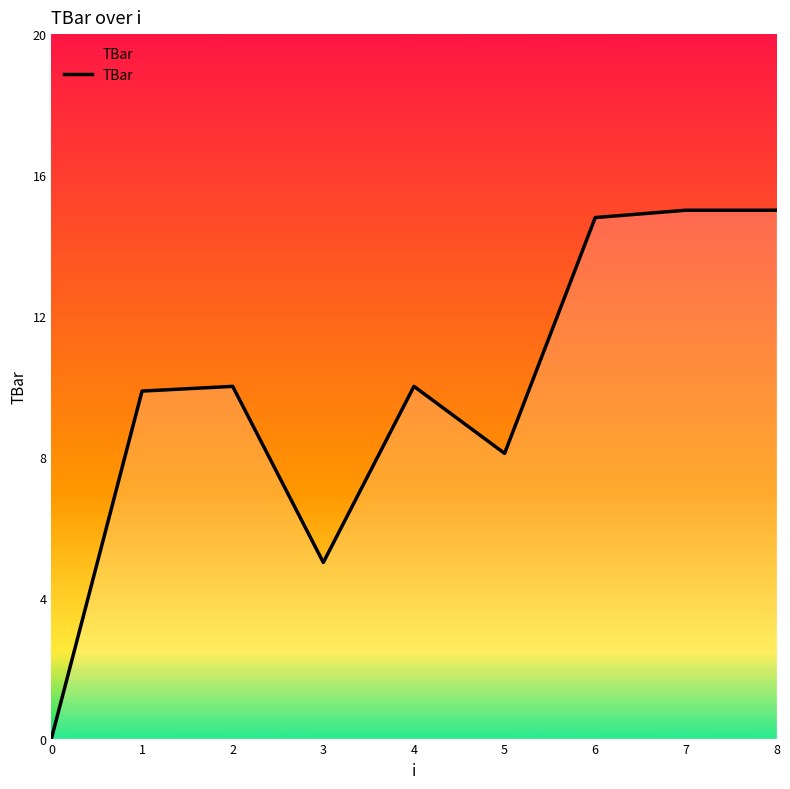

What is the sum of all values?

87.8